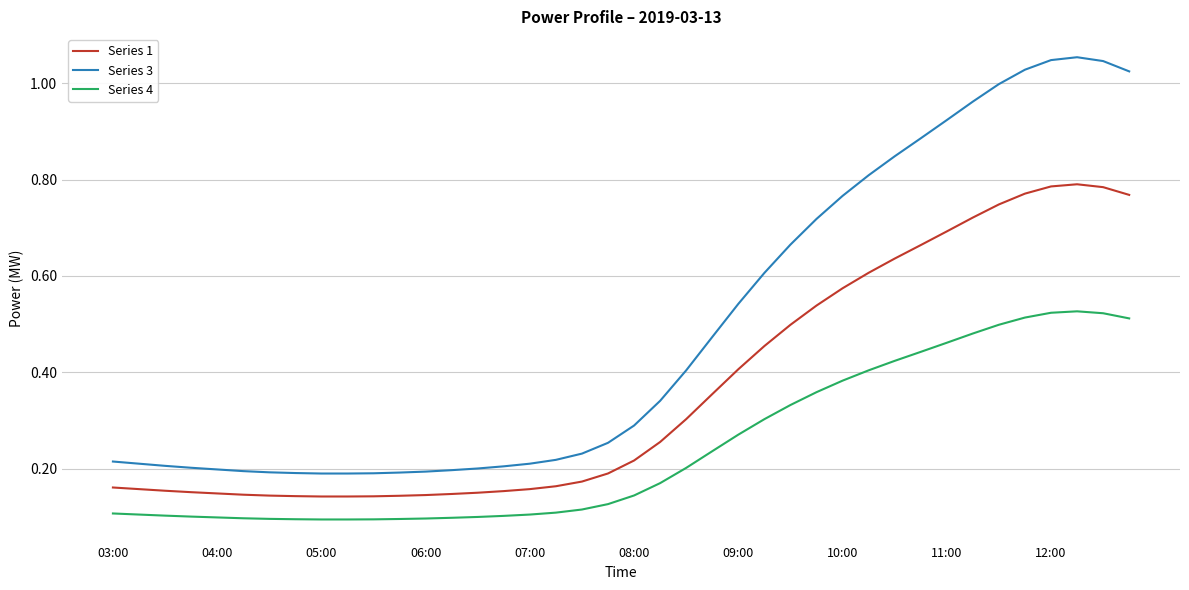

True or false: Series 1 and Series 4 cross at least once.

False